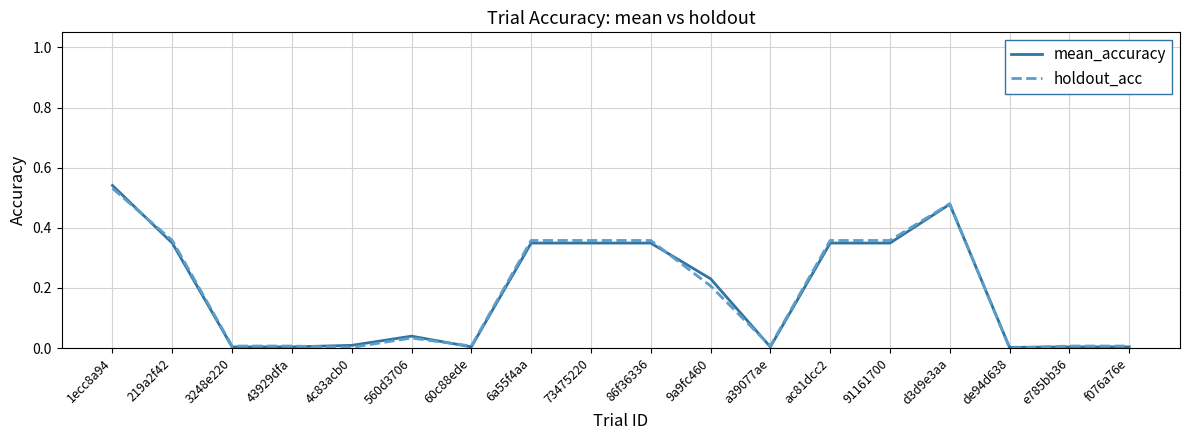

The holdout_acc series shows 0.0 at 43929dfa. True or false?

True